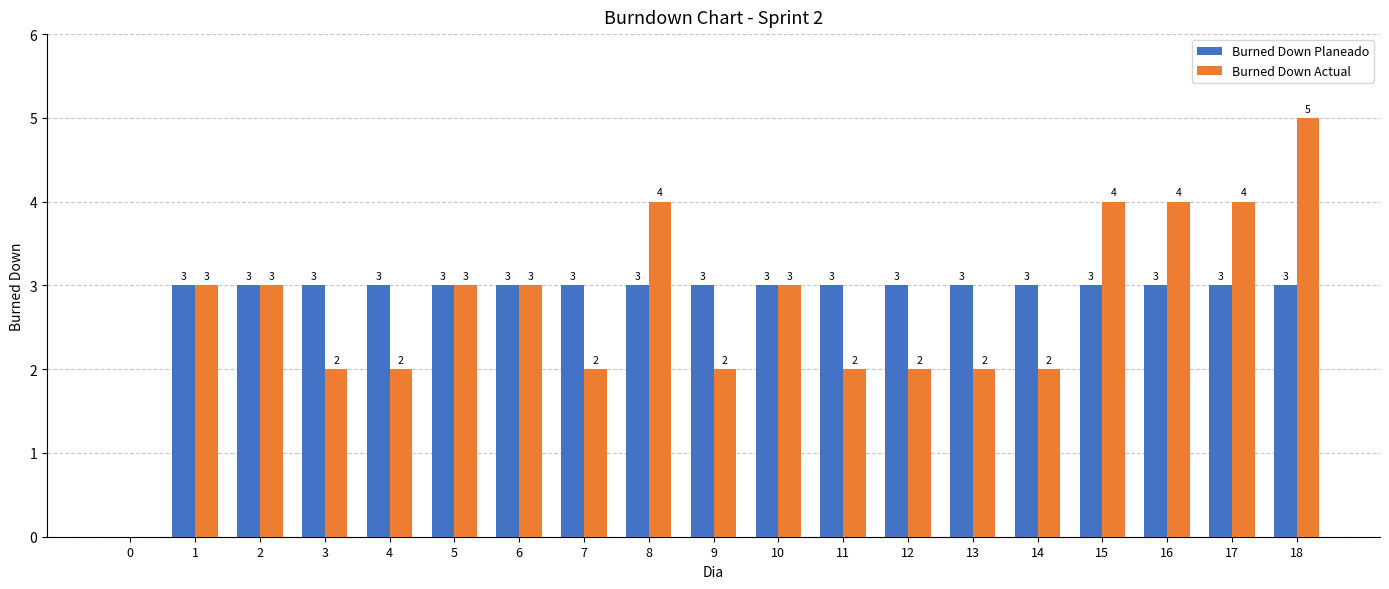

How many groups of bars are there?

19